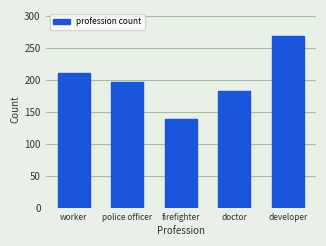

Reading left to right, list all the values displayed in this chart.

worker=212	police officer=197	firefighter=139	doctor=183	developer=269